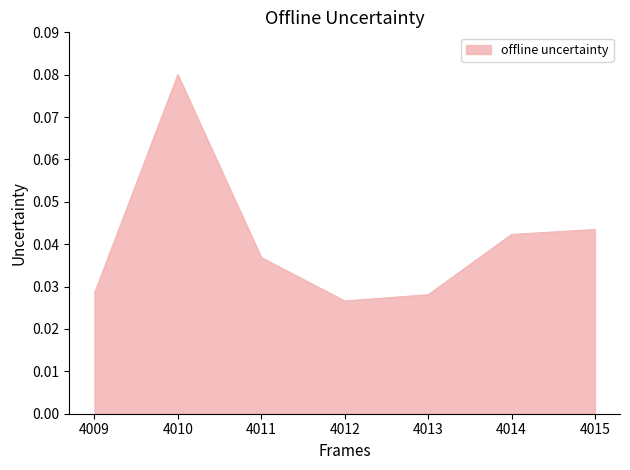

True or false: the data shows 0.1 at 4011.

False